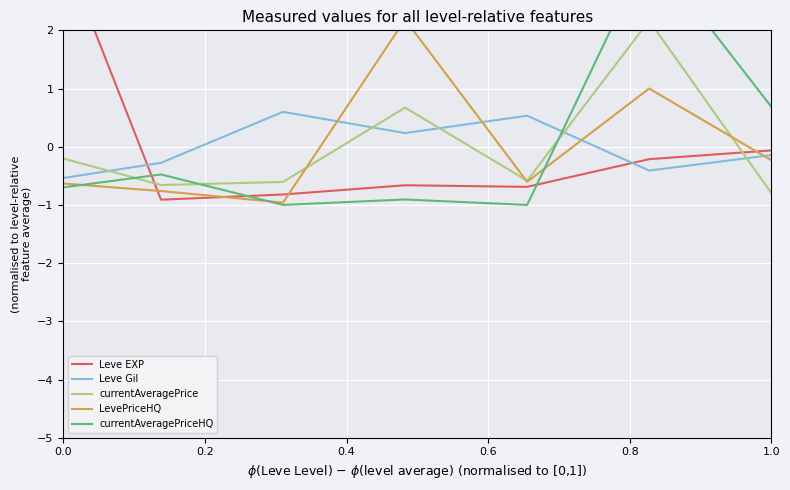

How many lines are shown in the chart?

5